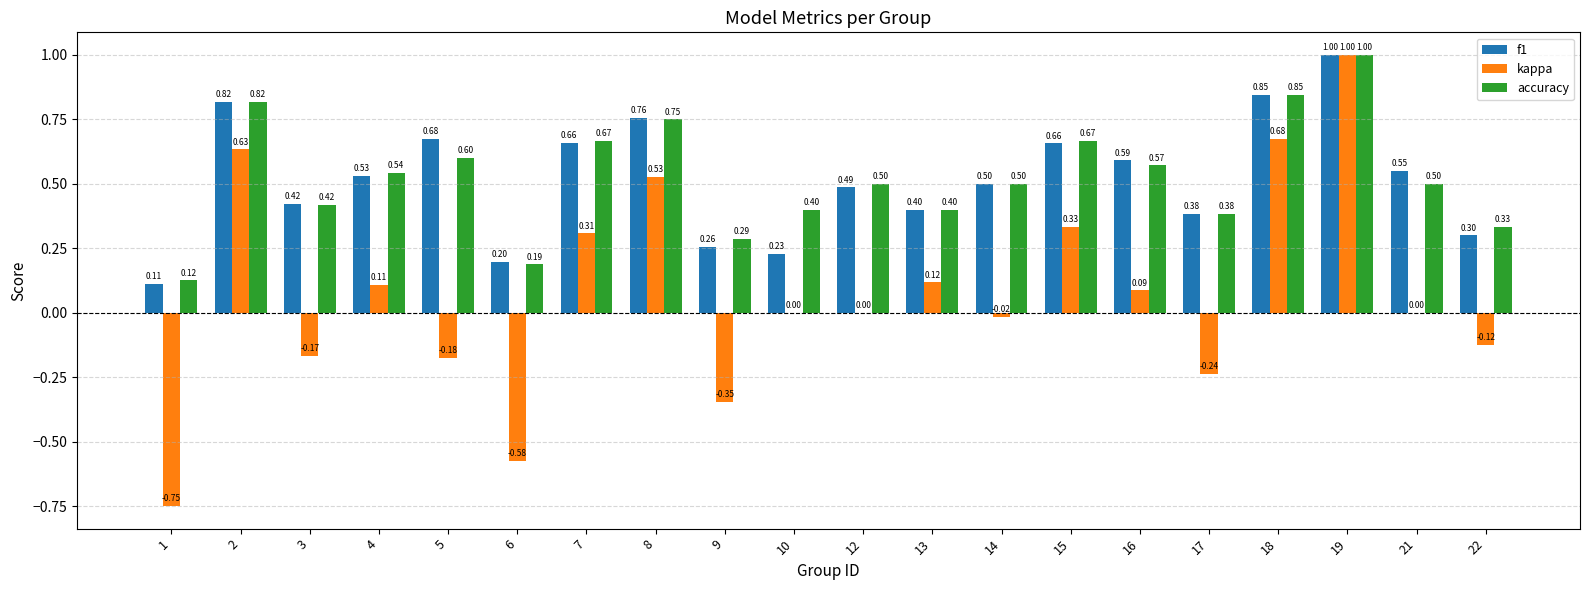

Is the value of f1 at 18 greater than the value of accuracy at 16?

Yes